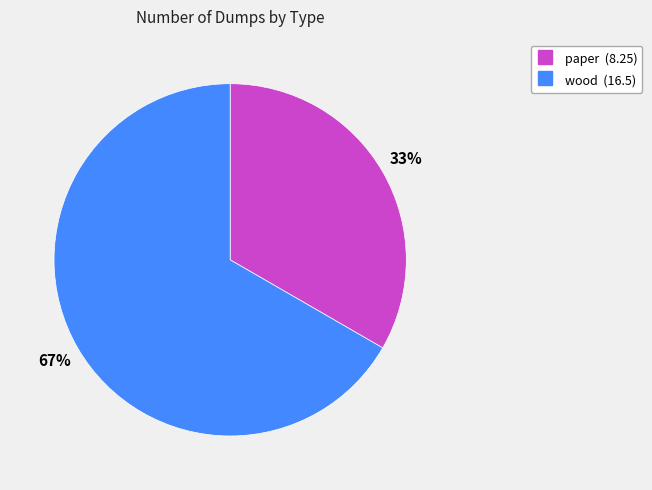

To the nearest percent, what is the combined percentage of wood and paper?

100%